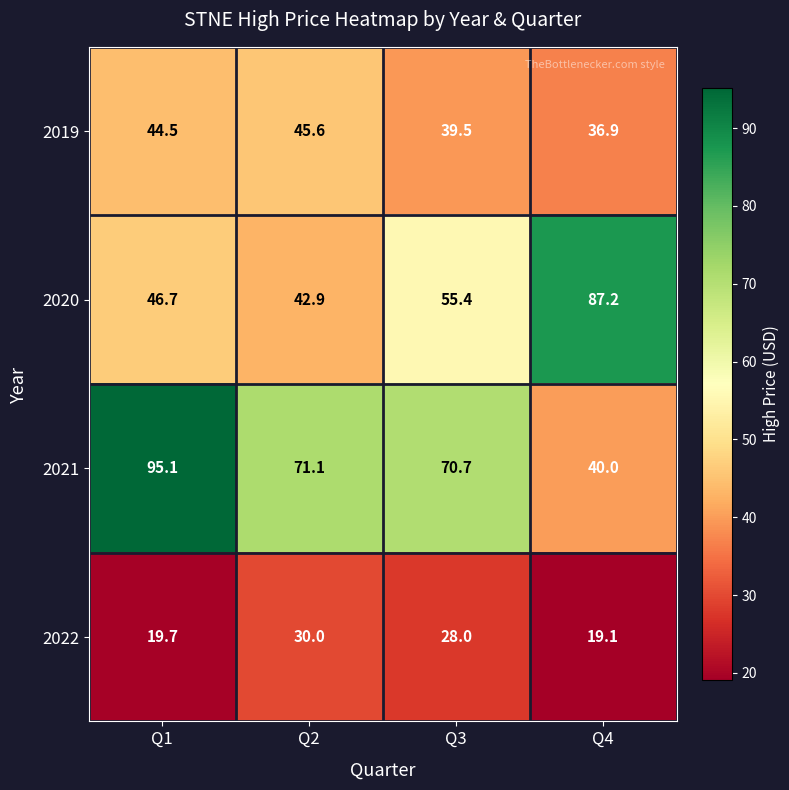

What is the difference between the 2019 values at Q1 and Q4?

7.6